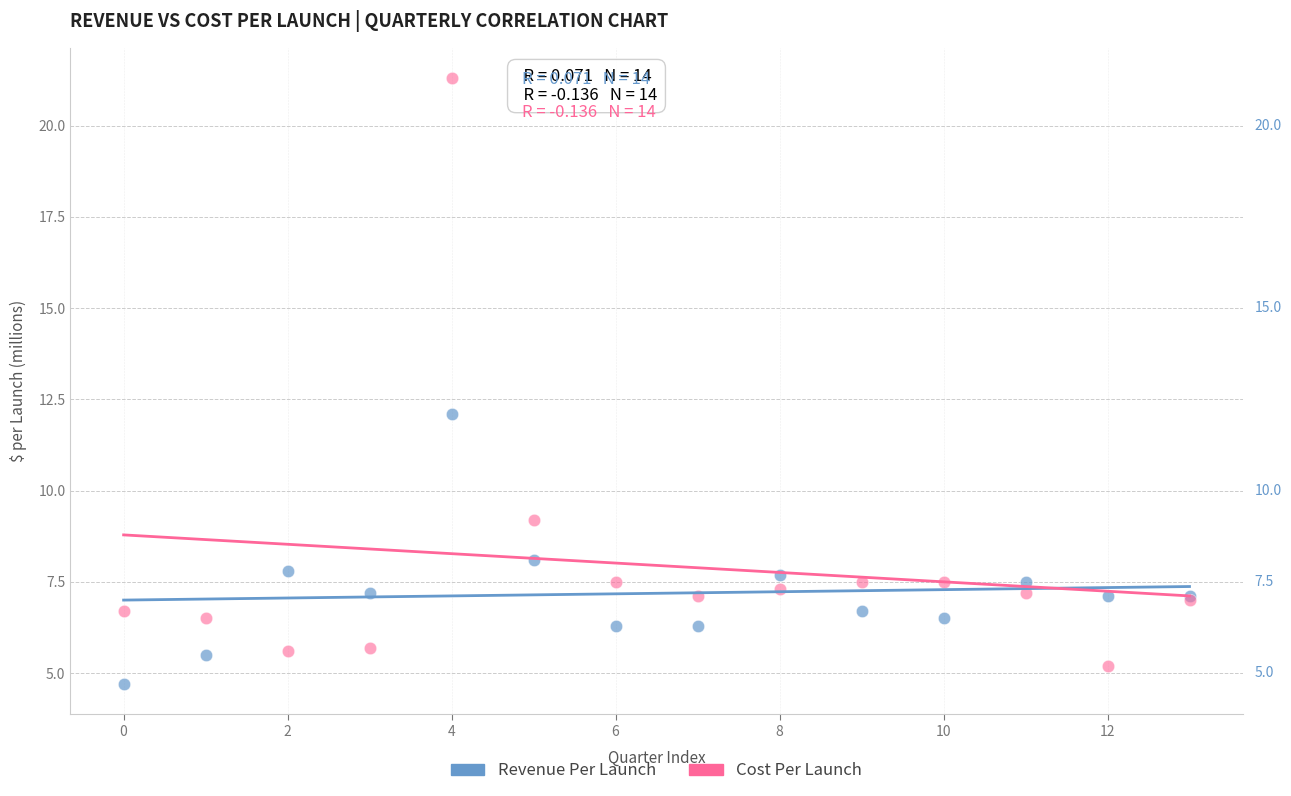

In the Cost Per Launch series, what Y value is closest to 13?

9.2